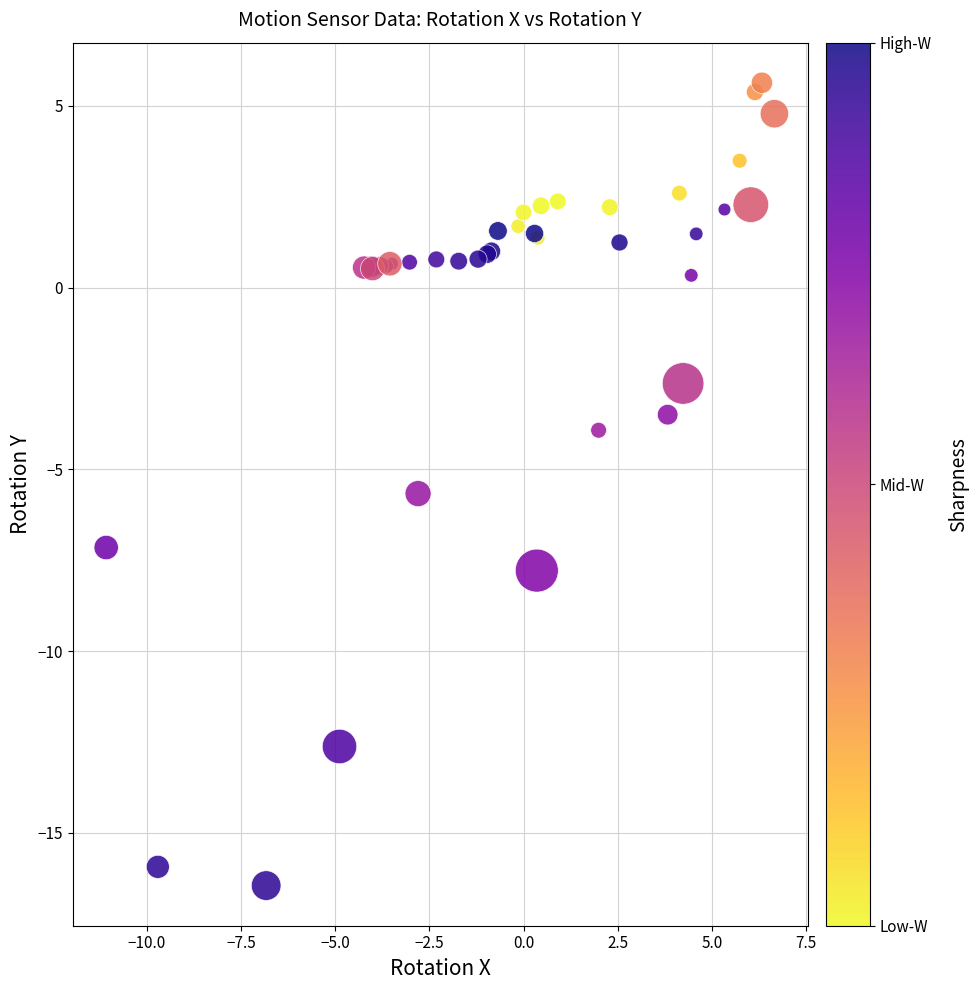

What Y value in the scatter plot is closest to -5?

-5.7